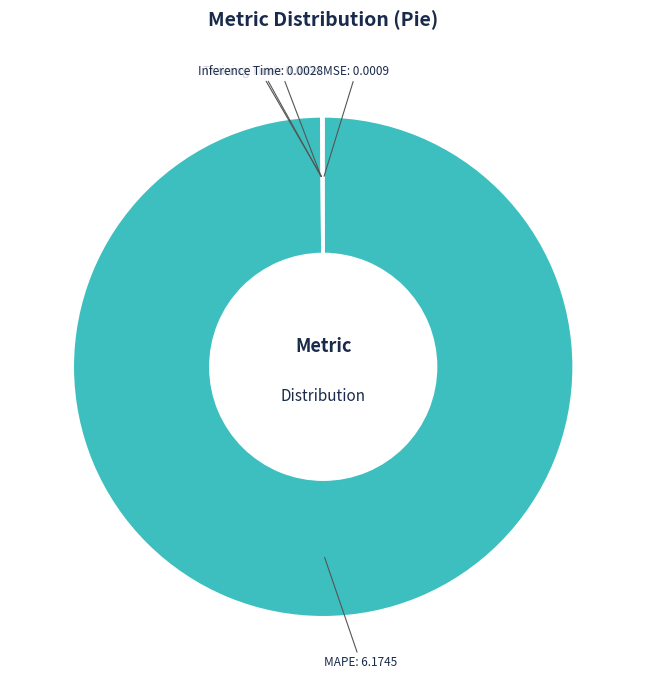

Is it true that MAPE is 100% of the pie?

True